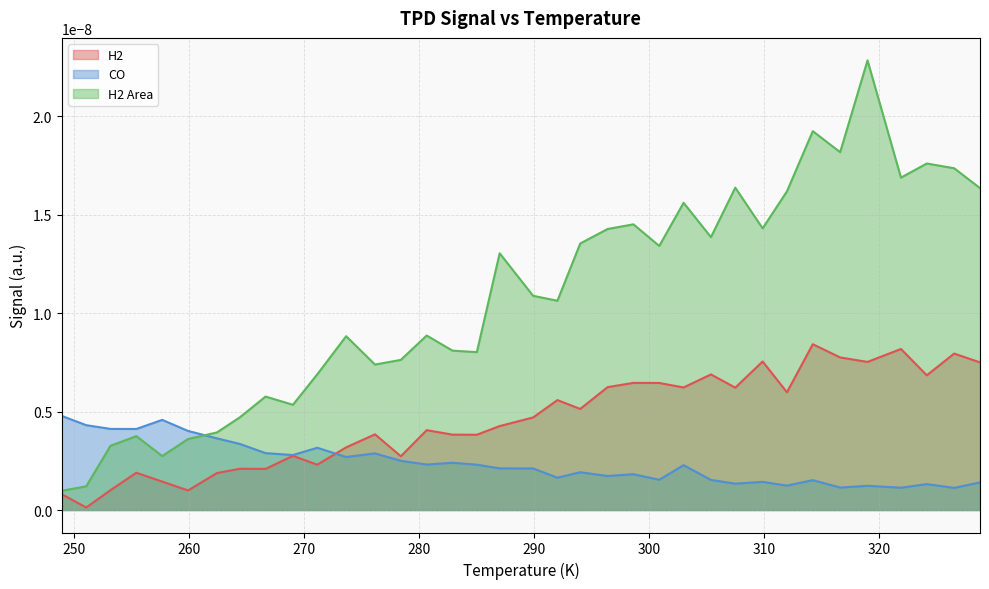

What is the label of the 28th point from the left?

309.8582